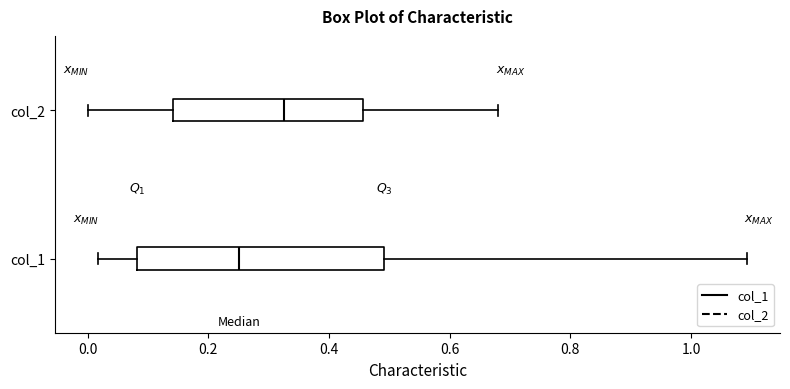

Reading bottom to top, transcribe this box plot: for each box, give where its median line is, the range the box spans, and where its two whiskers end, as read against the x-axis. The values are not printed on the chart, so give them approximately, as read against the axis.

col_1: median 0.26, box 0.08 to 0.50, whiskers 0.02 to 1.10
col_2: median 0.32, box 0.14 to 0.46, whiskers 0.00 to 0.68